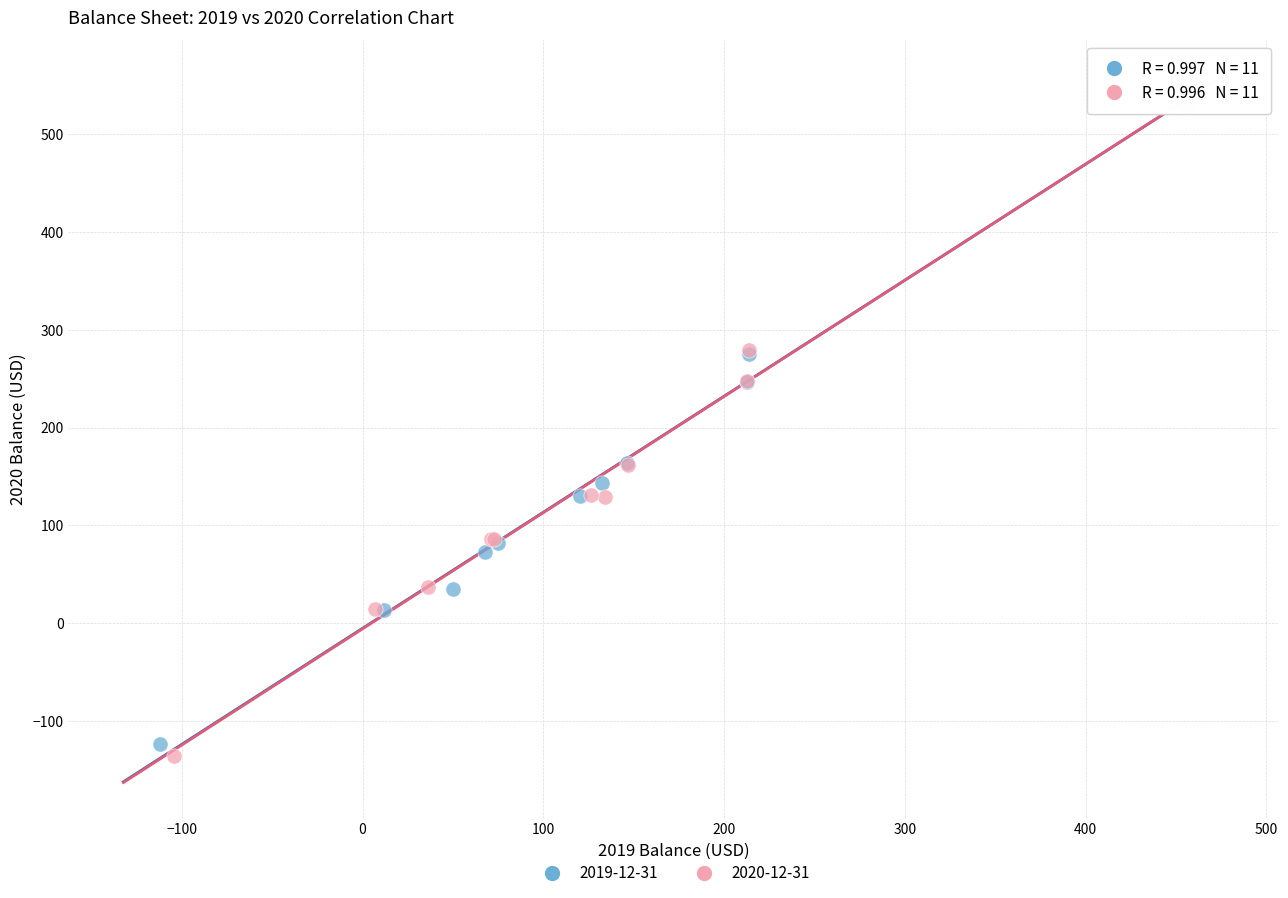

Which series has the widest spread of Y values?

2020-12-31